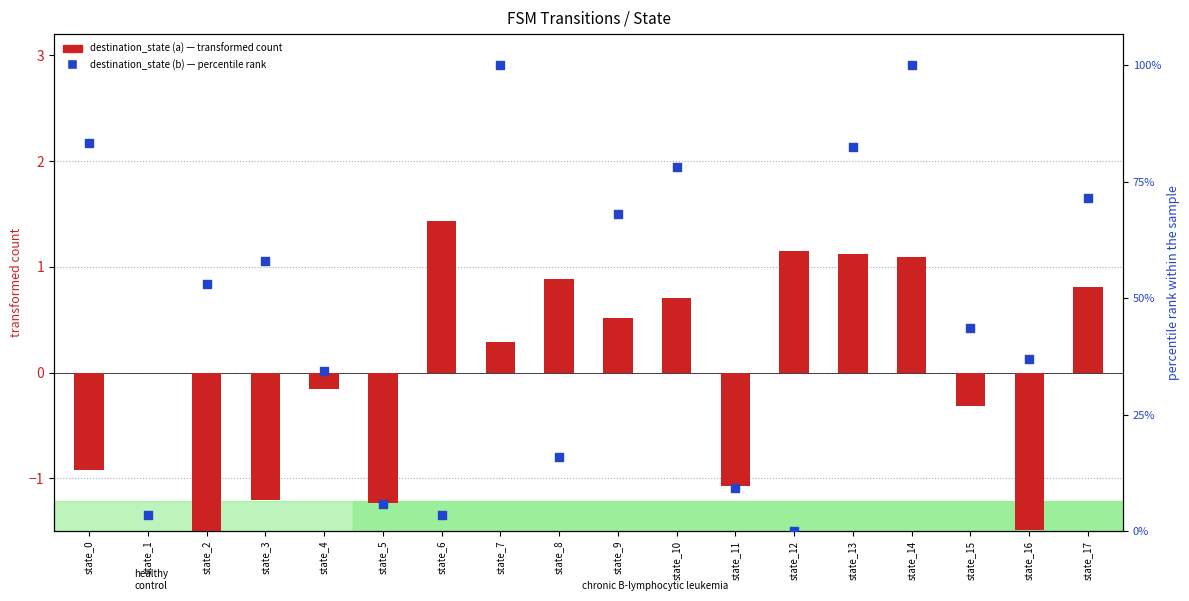

What are all the series names shown in the legend?

destination_state (a), destination_state (b)